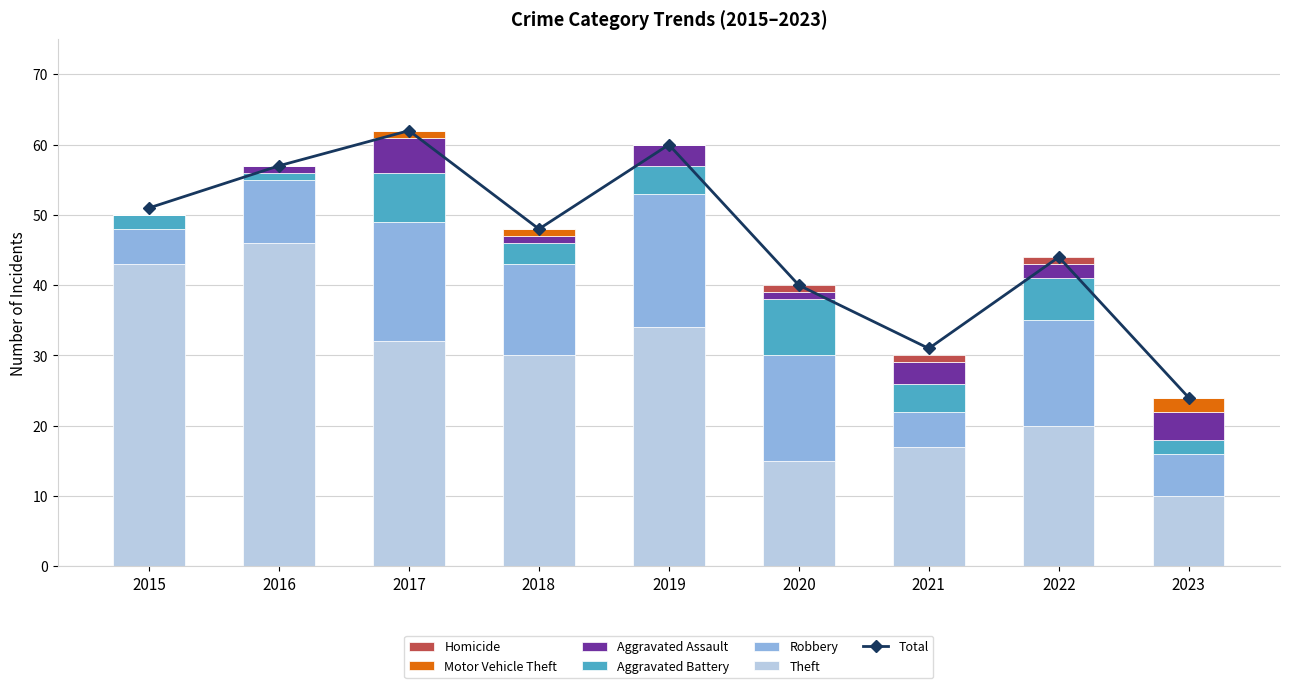

What is the value of the Aggravated Assault bar at the 6th from the left?

1